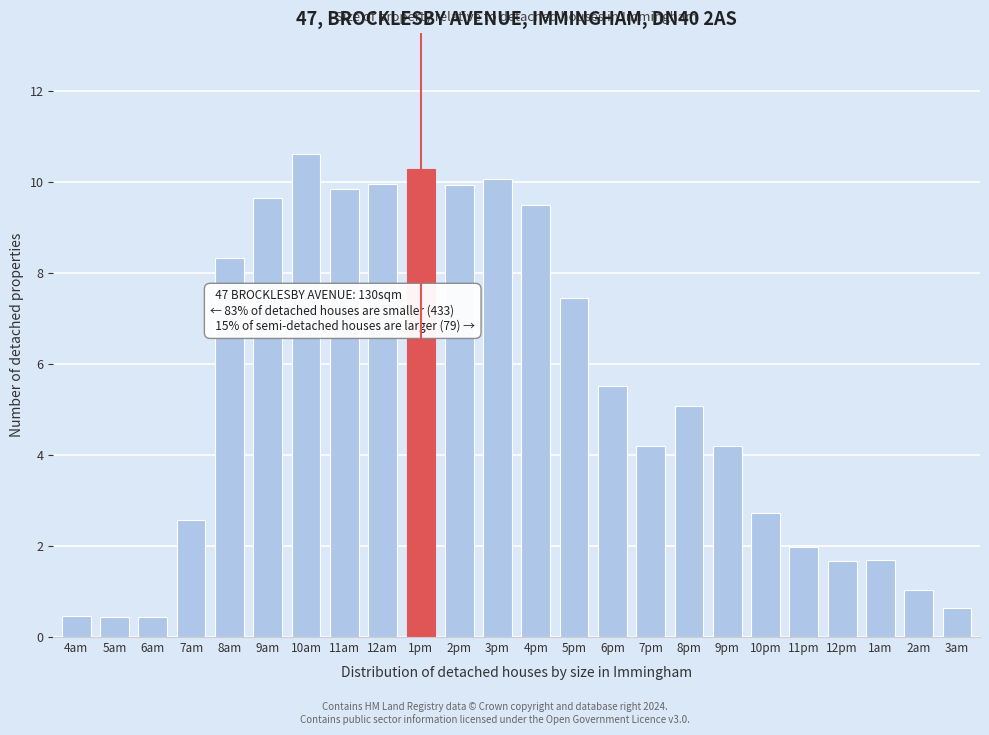

What is the change in value from 8am to 2am?

-7.3